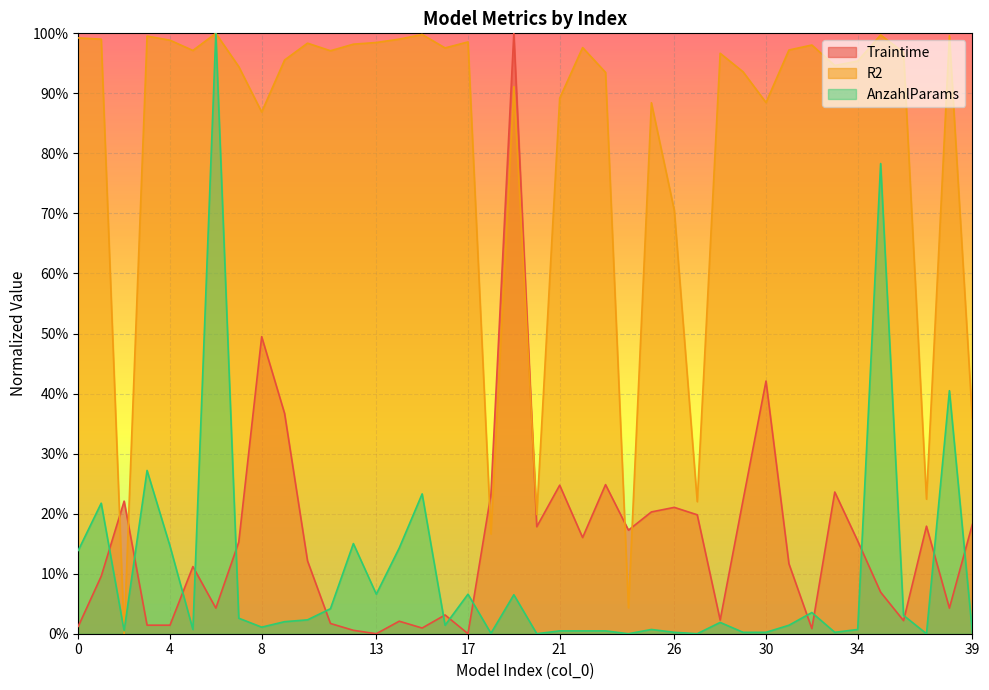

Which series has the largest total across all categories?

R2